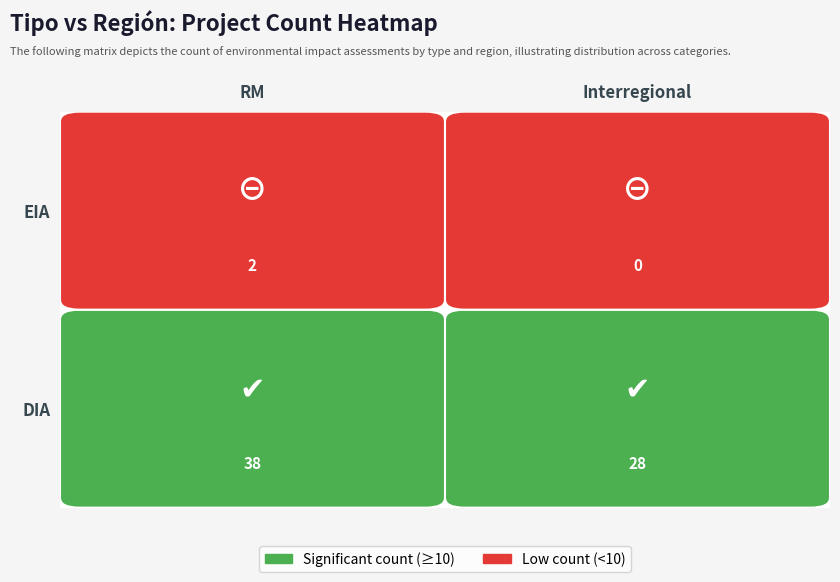

Reading left to right, extract all data points from this chart.

DIA: RM=38	Interregional=28
EIA: RM=2	Interregional=0